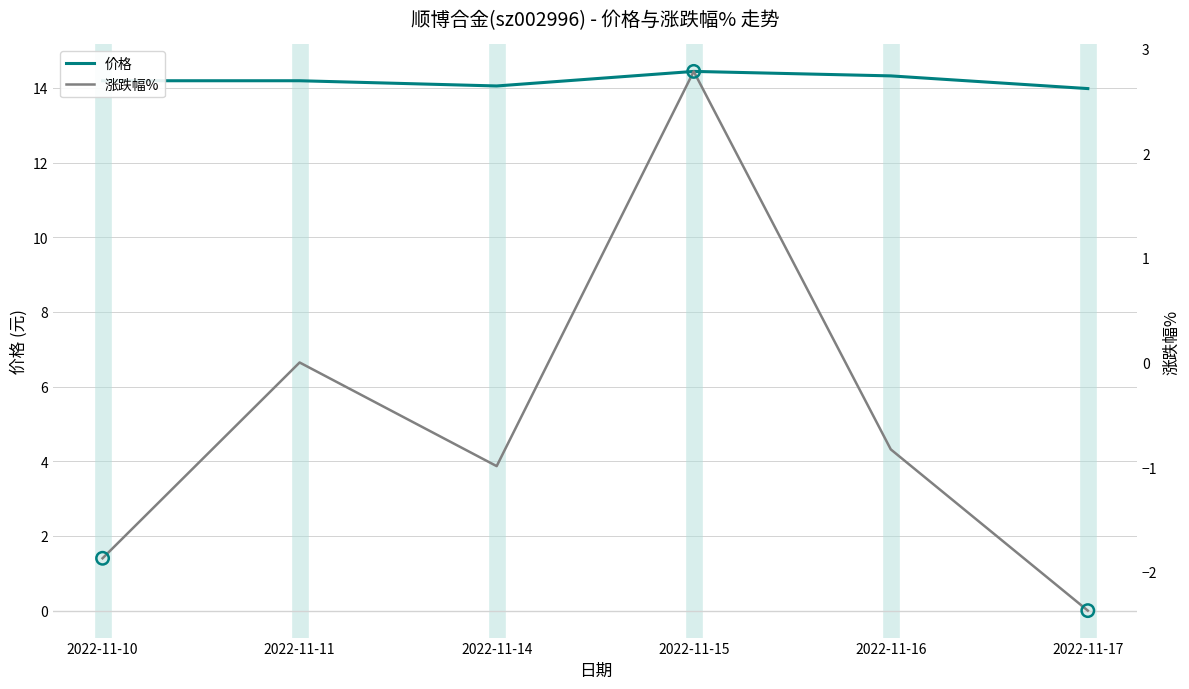

Which series contains the lowest Y value?

涨跌幅%